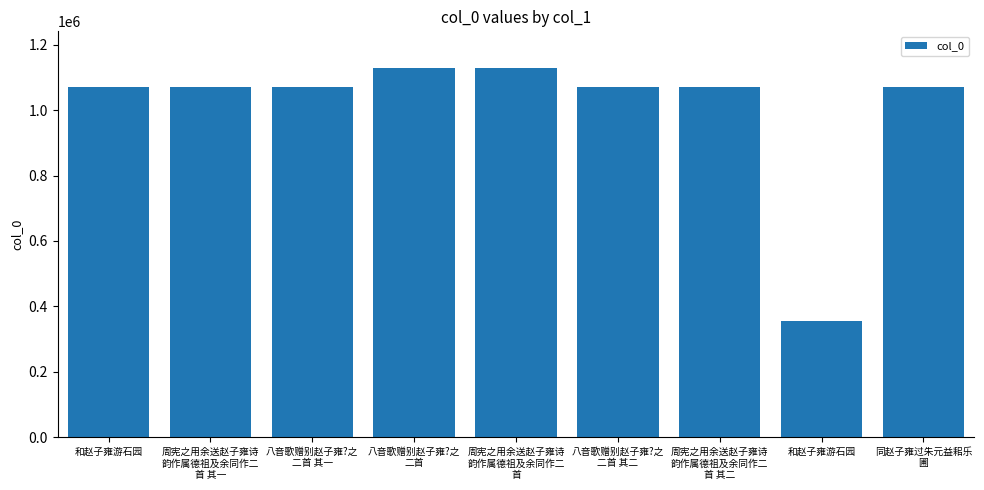

What is the label of the 6th bar from the right?

八音歌赠别赵子雍?之
二首